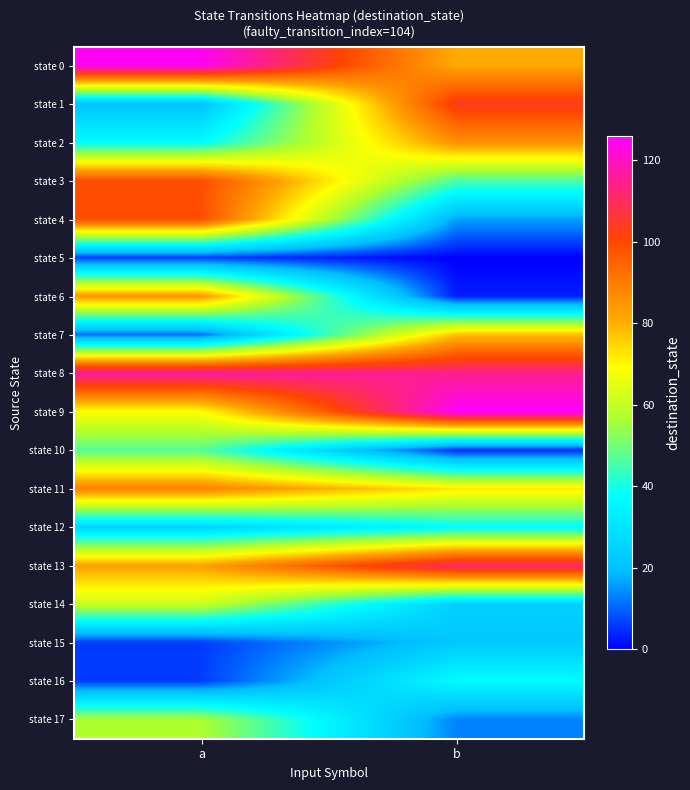

Reading left to right, extract all data points from this chart.

state 0: a=125	b=81
state 1: a=20	b=104
state 2: a=37	b=86
state 3: a=99	b=46
state 4: a=99	b=16
state 5: a=6	b=0
state 6: a=85	b=3
state 7: a=11	b=78
state 8: a=117	b=115
state 9: a=69	b=126
state 10: a=47	b=4
state 11: a=89	b=72
state 12: a=25	b=37
state 13: a=83	b=112
state 14: a=61	b=24
state 15: a=6	b=22
state 16: a=6	b=37
state 17: a=57	b=13